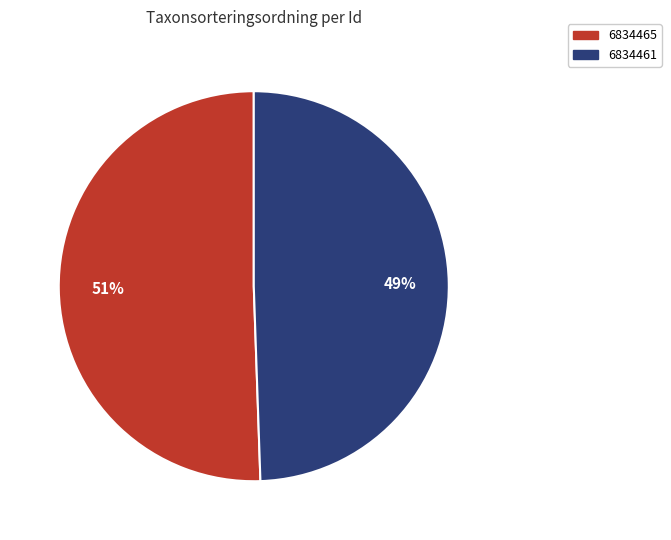

To the nearest percent, what is the combined percentage of 6834461 and 6834465?

100%